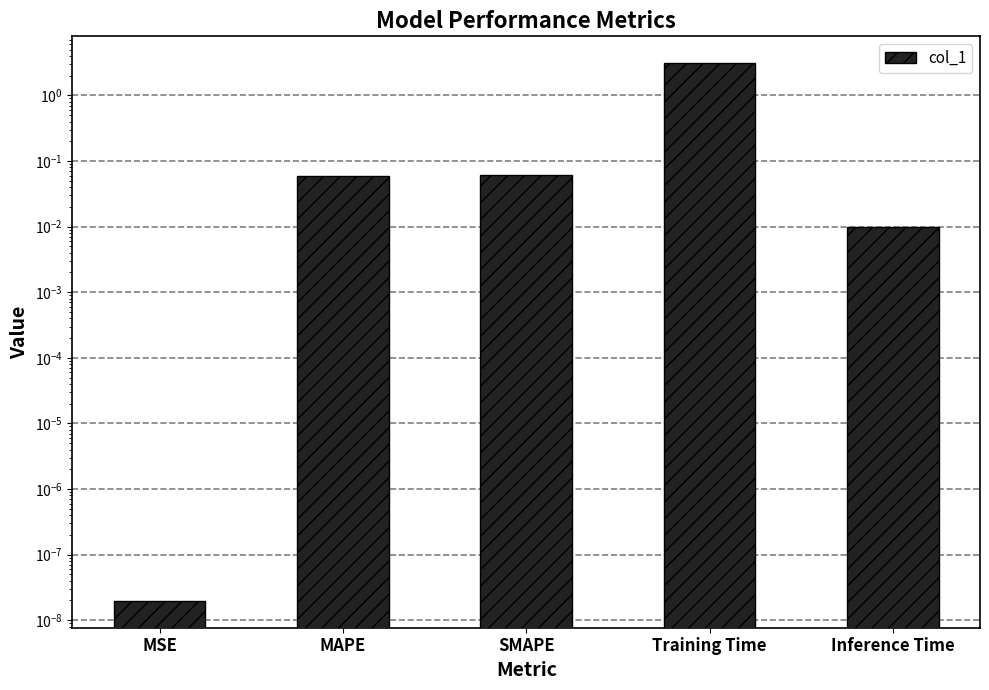

True or false: the data shows 4.4 at Training Time.

False